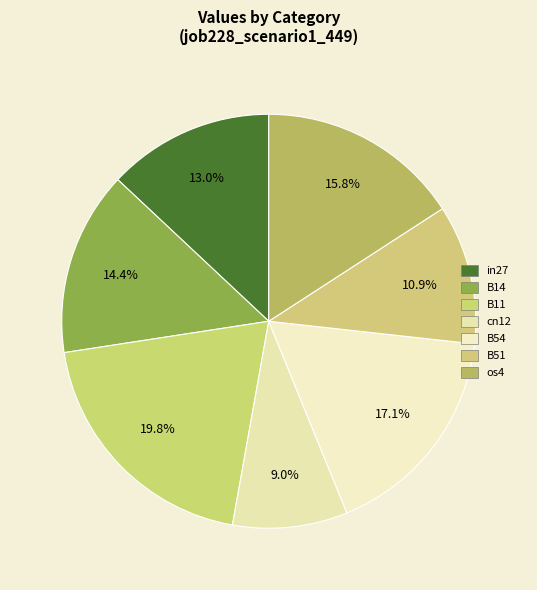

Which slice is the largest?

B11